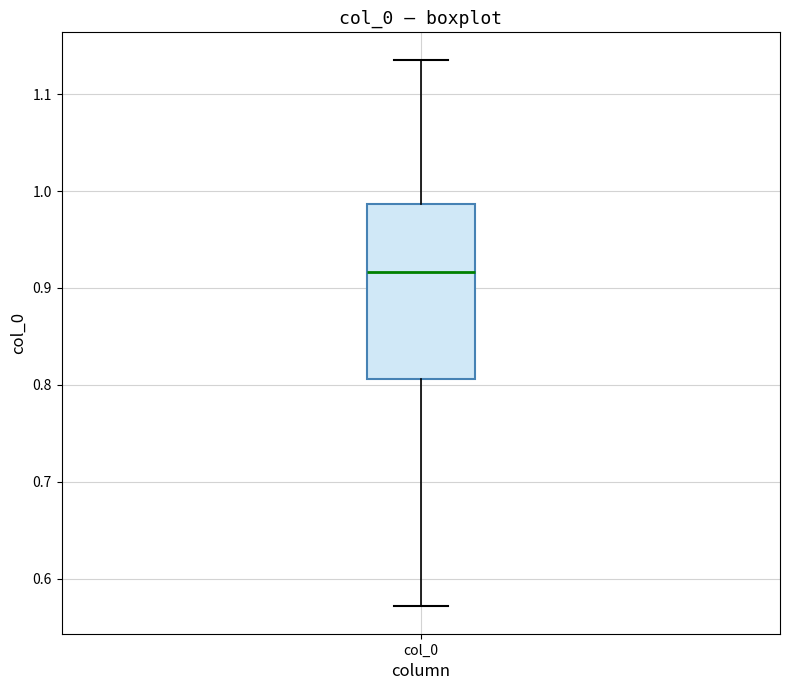

Where does the upper whisker of the box for col_0 end on the y-axis? The values are not printed on the chart, so give them approximately, as read against the axis.

1.14